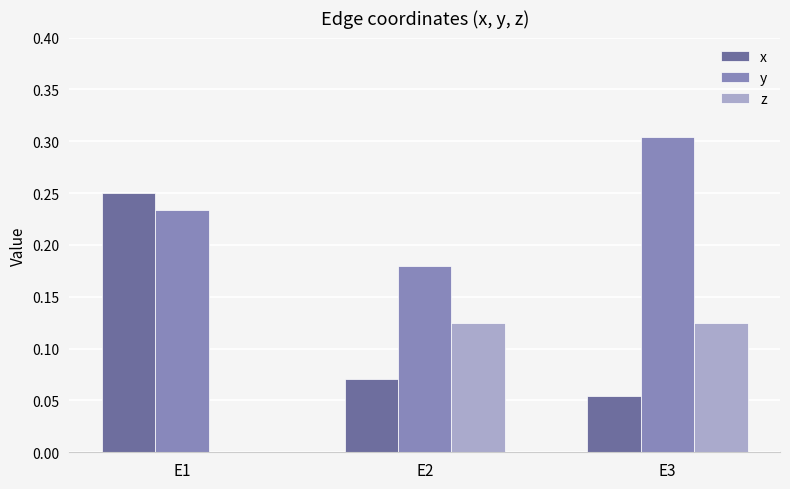

The x series shows 0.0 at E2. True or false?

False